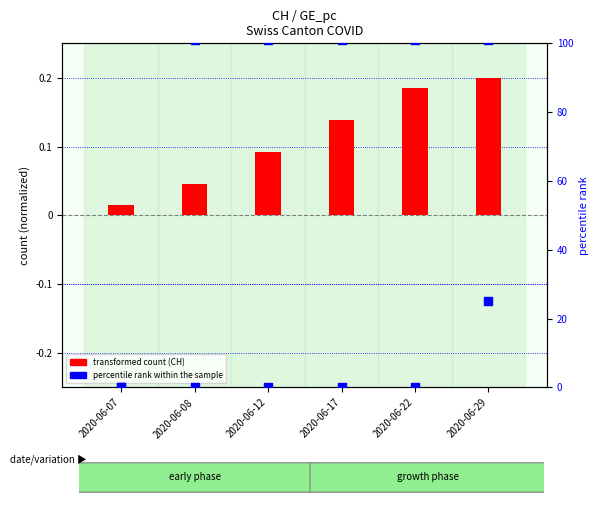

At which category is the sum across all series the highest?

2020-06-29